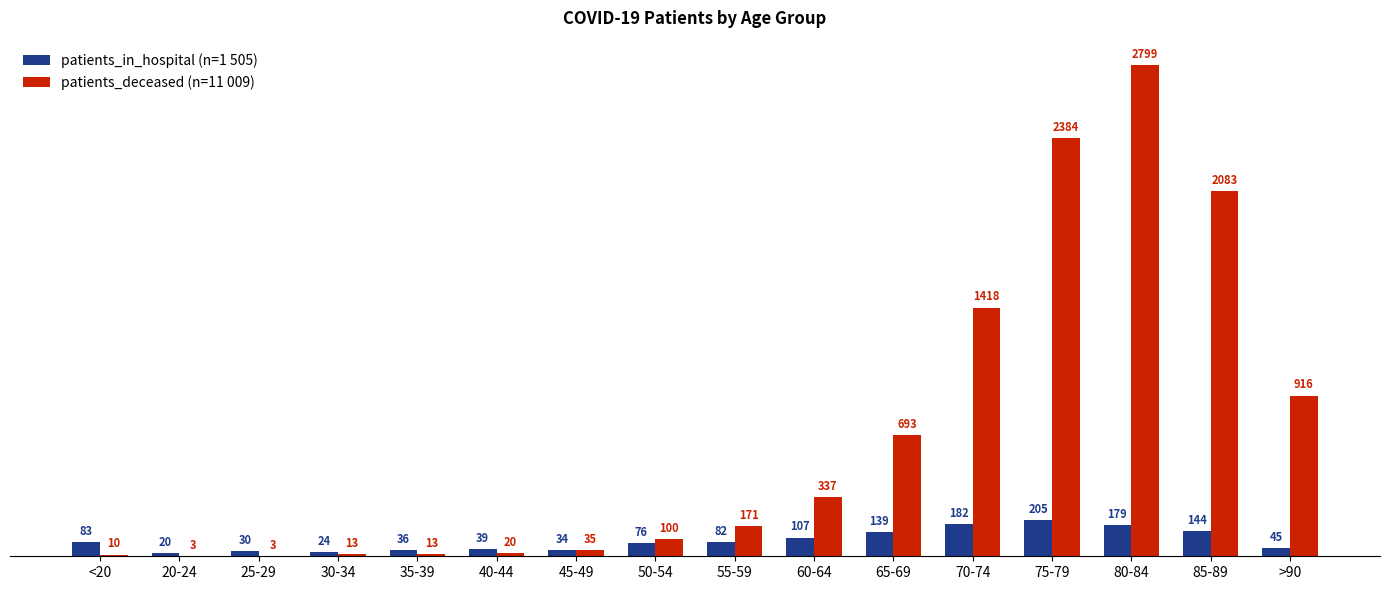

Reading right to left, what are all the values shown in this chart?

patients_in_hospital: 45	144	179	205	182	139	107	82	76	34	39	36	24	30	20	83
patients_deceased: 916	2083	2799	2384	1418	693	337	171	100	35	20	13	13	3	3	10